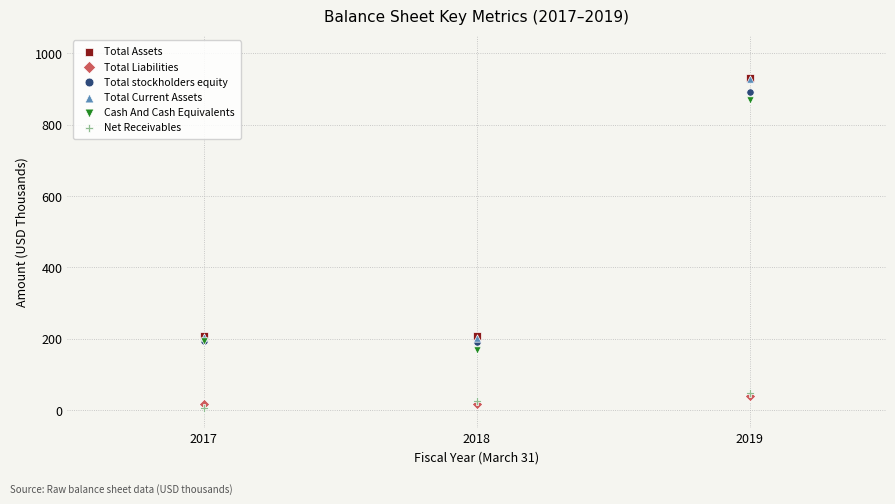

Which series has the largest Y range (max minus min)?

Total Current Assets